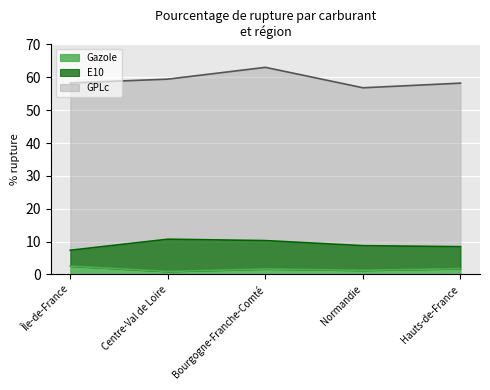

What is the approximate value of Gazole at Bourgogne-Franche-Comté?

1.7